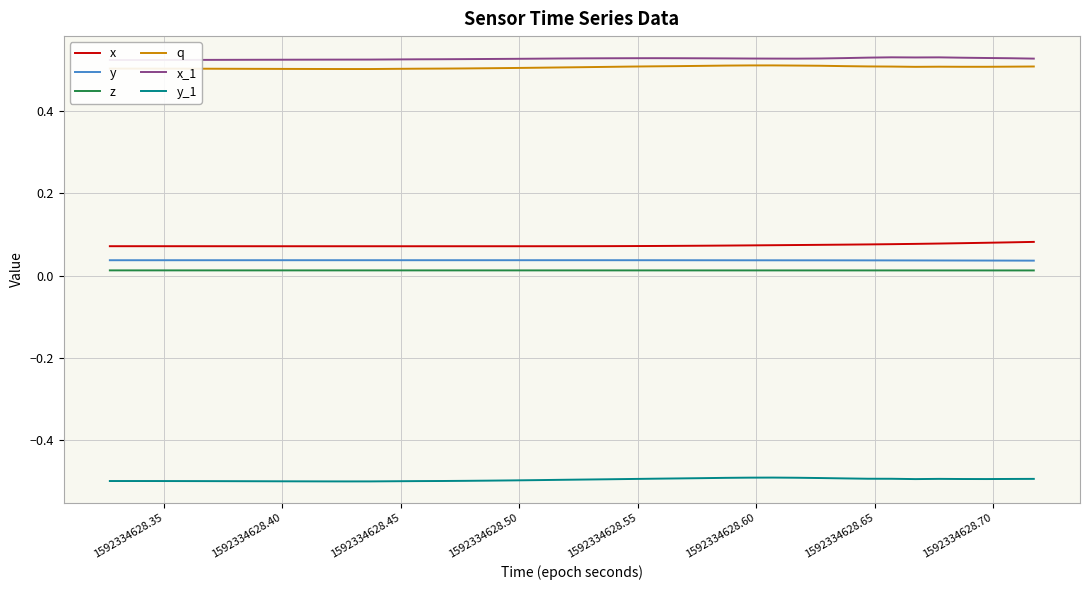

True or false: q and y intersect in this chart.

False